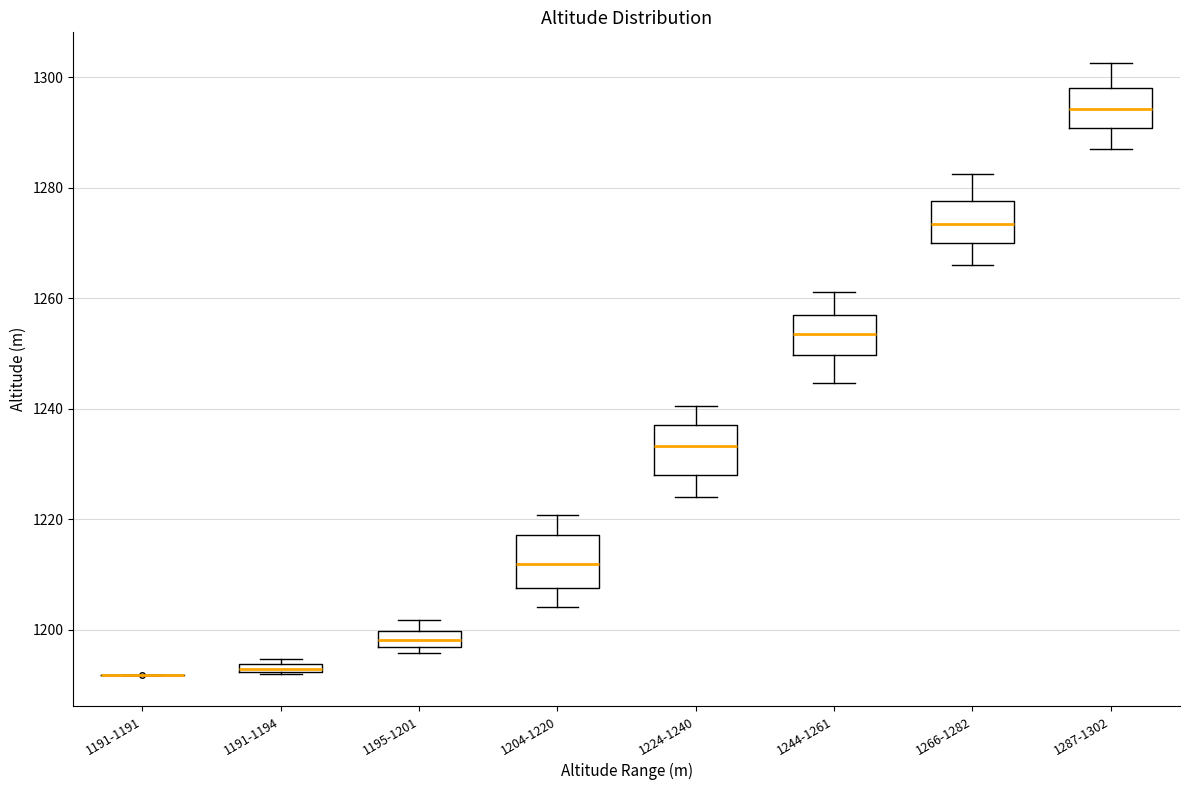

Where does the median line of the box for 1204-1220 sit on the y-axis? The values are not printed on the chart, so give them approximately, as read against the axis.

1212